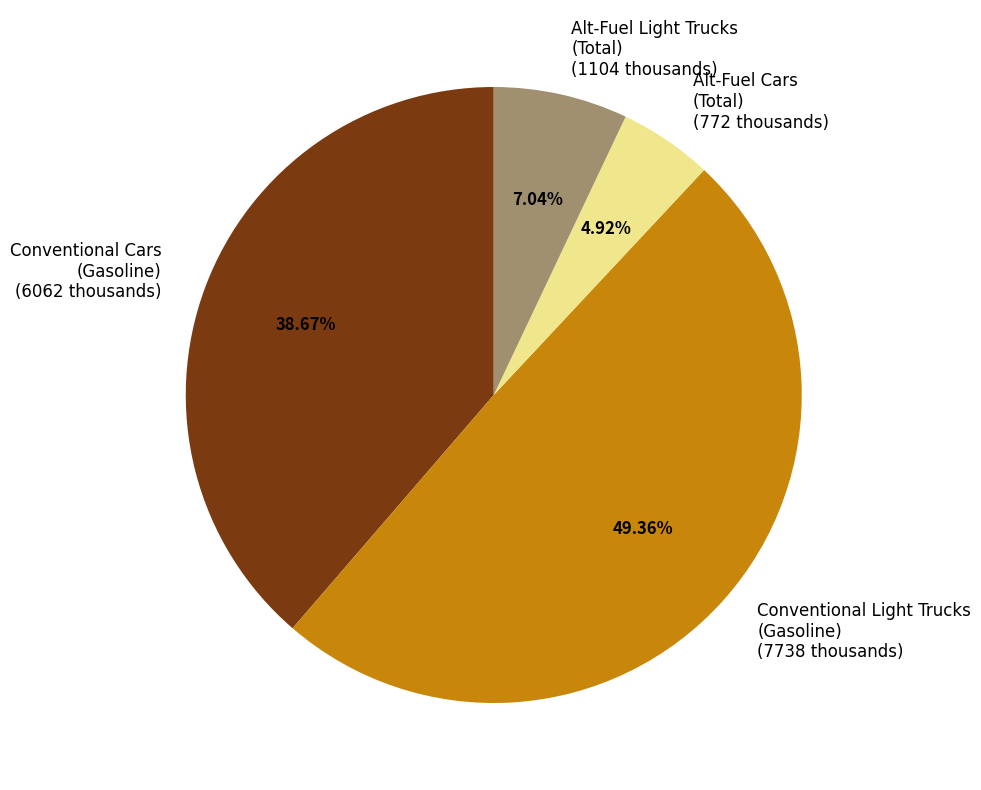

Rank the categories by value from lowest to highest.

Alt-Fuel Cars (Total) (772 thousands), Alt-Fuel Light Trucks (Total) (1104 thousands), Conventional Cars (Gasoline) (6062 thousands), Conventional Light Trucks (Gasoline) (7738 thousands)